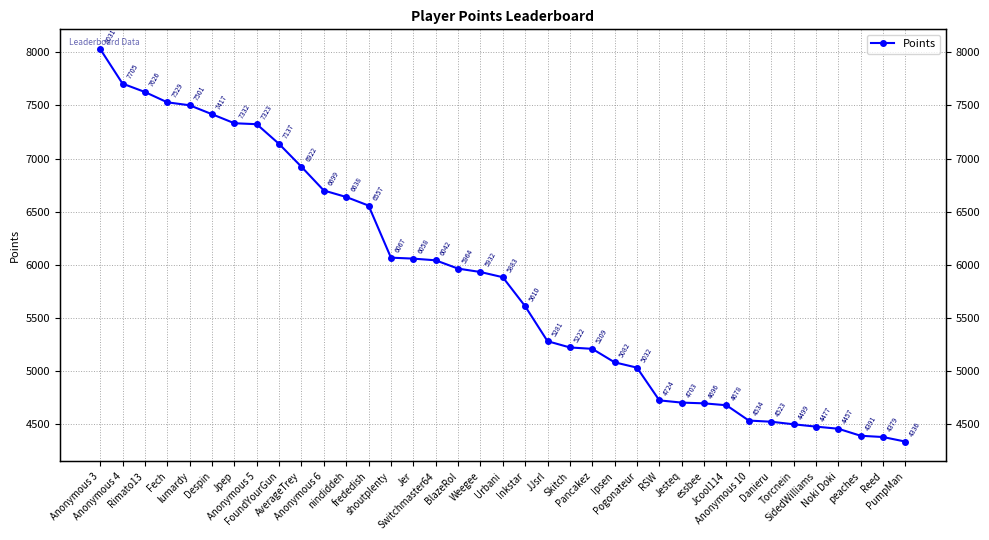

What is the label of the 21st point from the right?

BlazeRol